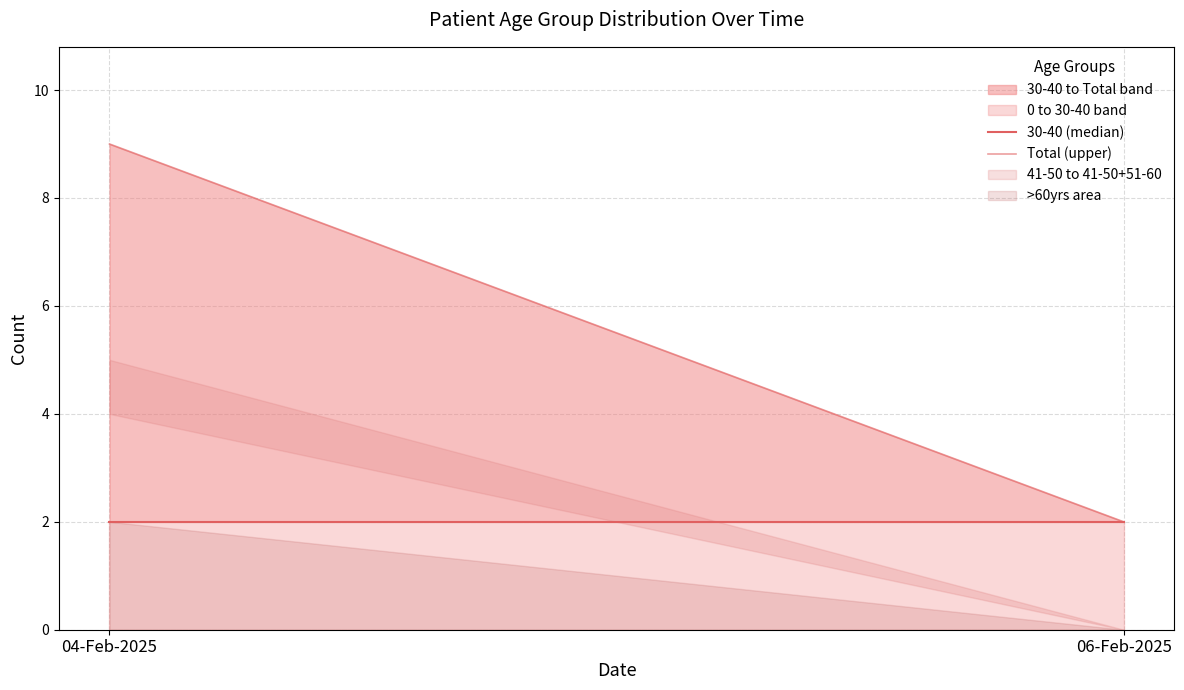

How many lines are shown in the chart?

2